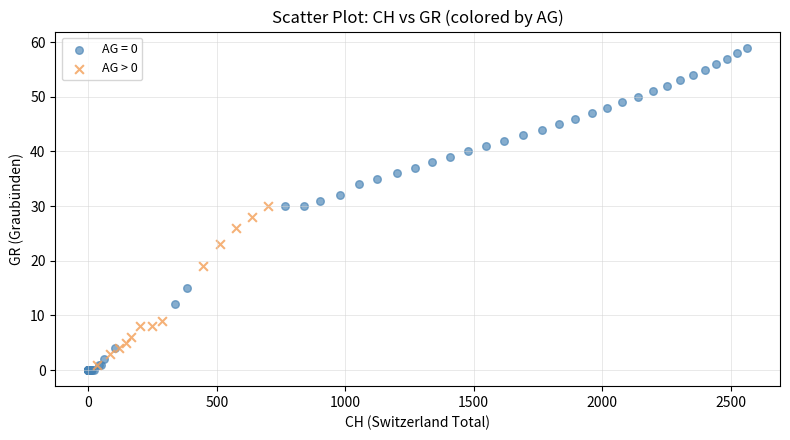

Which series has the largest Y range (max minus min)?

AG = 0